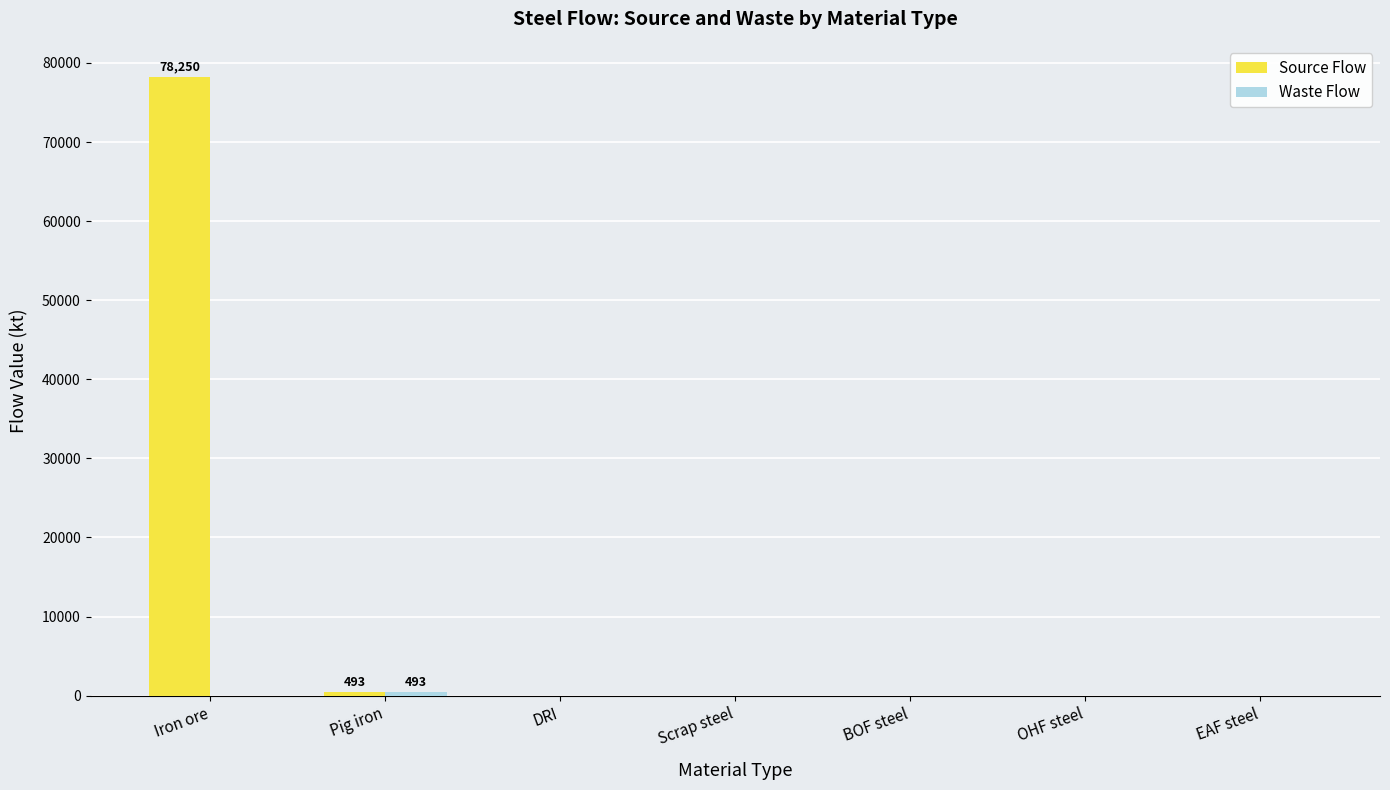

At which category is the sum across all series the highest?

Iron ore